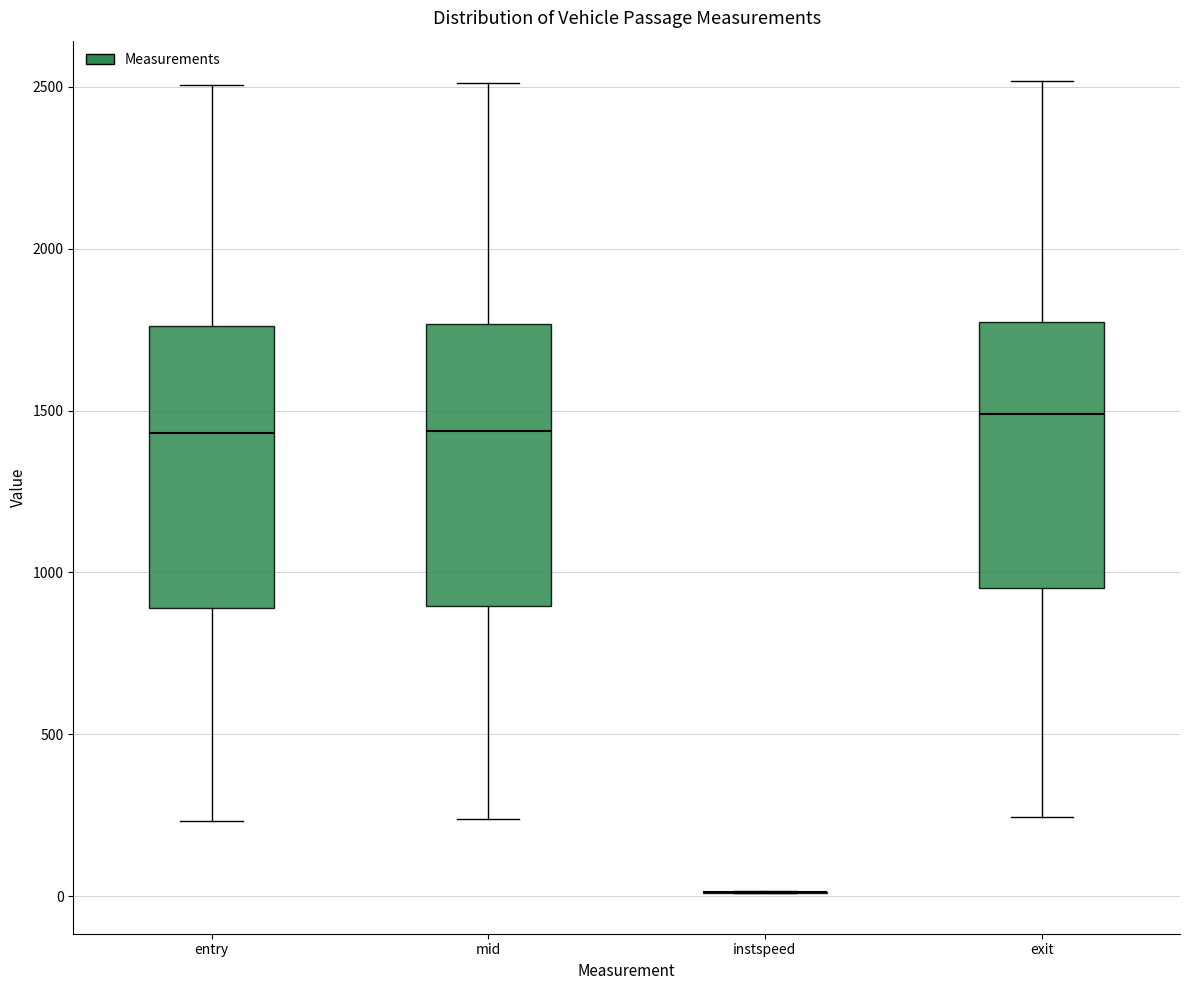

Reading left to right, read every box against the y-axis: the position of its median line, the range the box covers, and the ends of its whiskers. The values are not printed on the chart, so give them approximately, as read against the axis.

entry: median 1450, box 900 to 1750, whiskers 250 to 2500
mid: median 1450, box 900 to 1750, whiskers 250 to 2500
instspeed: box collapsed to a line at 0, whiskers 0 to 0
exit: median 1500, box 950 to 1750, whiskers 250 to 2500